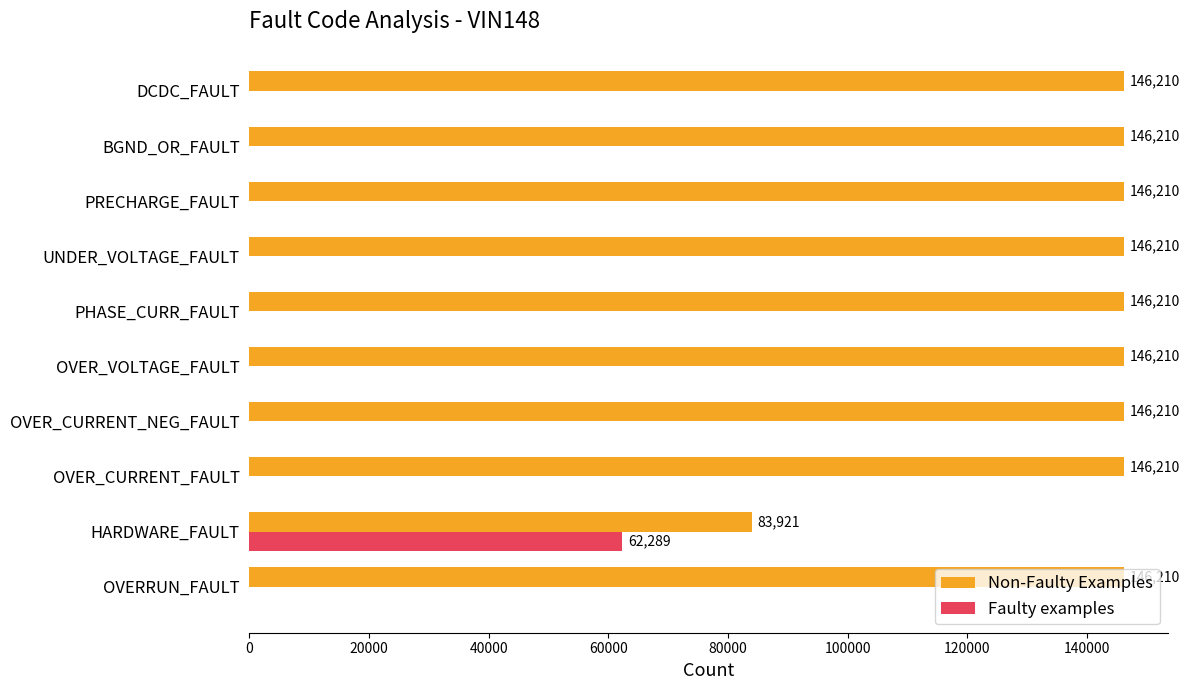

At which label is Non-Faulty Examples closest to 115065?

HARDWARE_FAULT